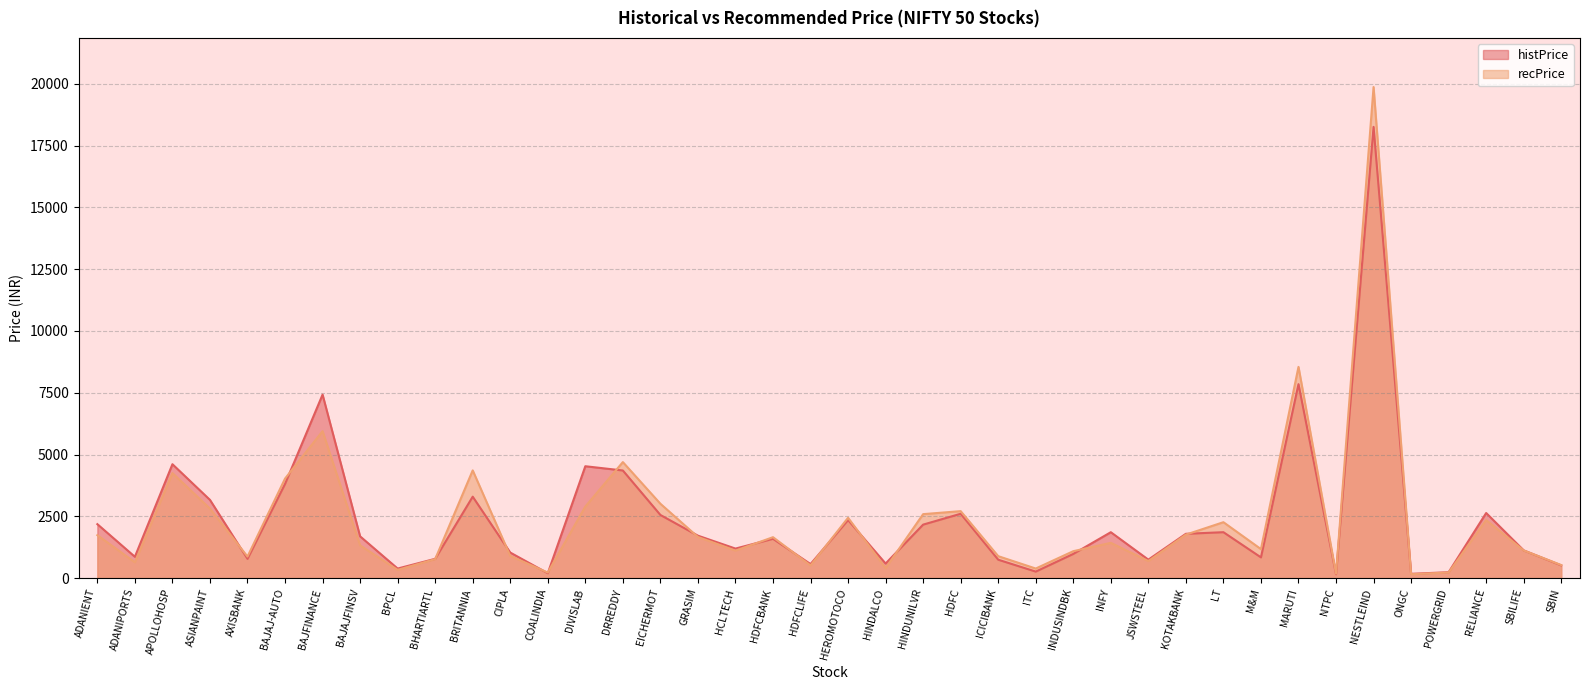

How many lines are shown in the chart?

2